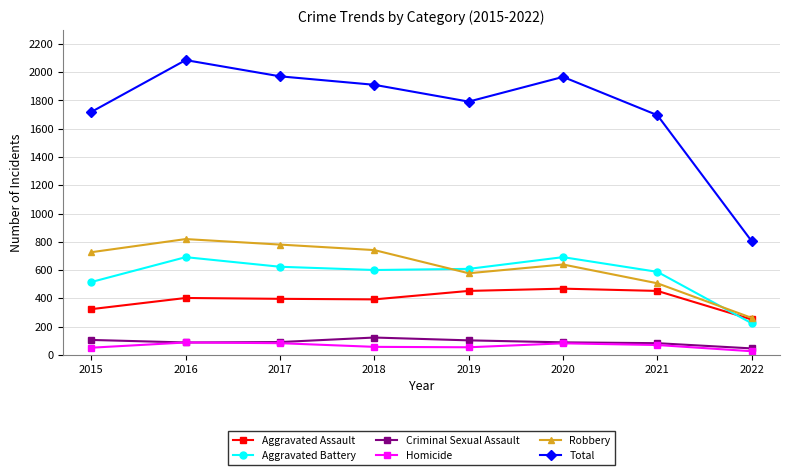

What is the average value of the Total series?

1743